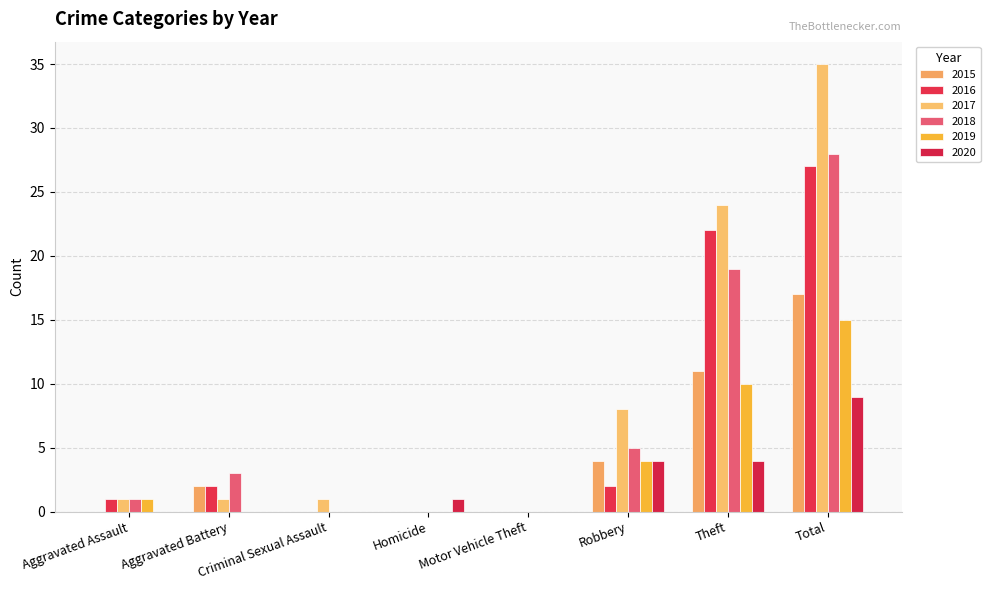

How many groups of bars are there?

8